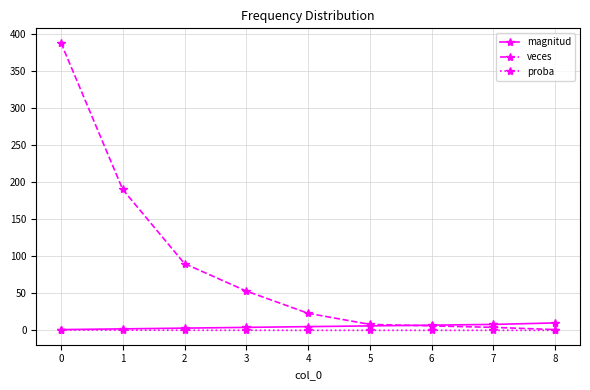

Between 2 and 5, which series saw the biggest shift?

veces